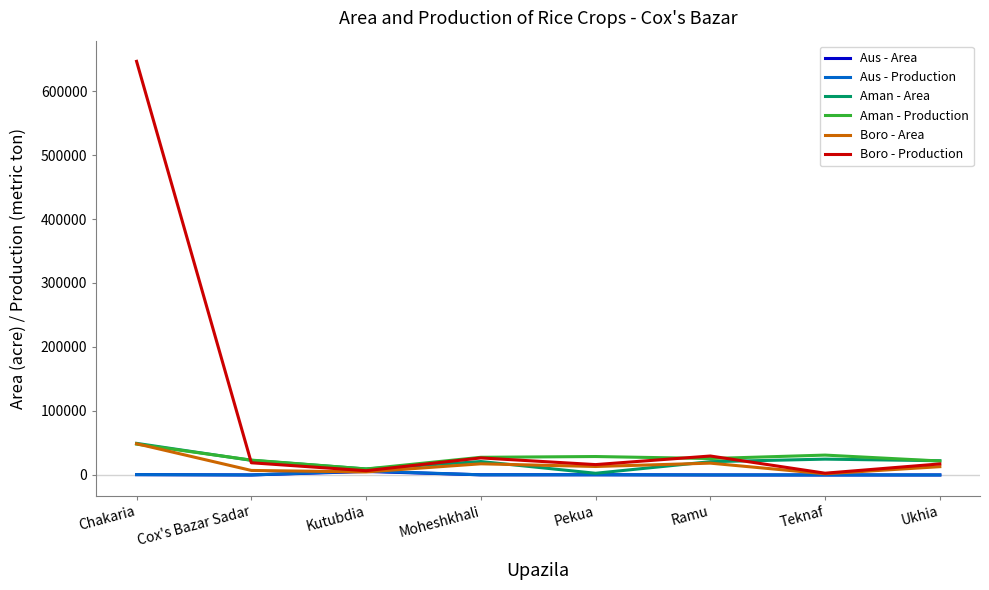

What are all the series names shown in the legend?

Aus - Area, Aus - Production, Aman - Area, Aman - Production, Boro - Area, Boro - Production